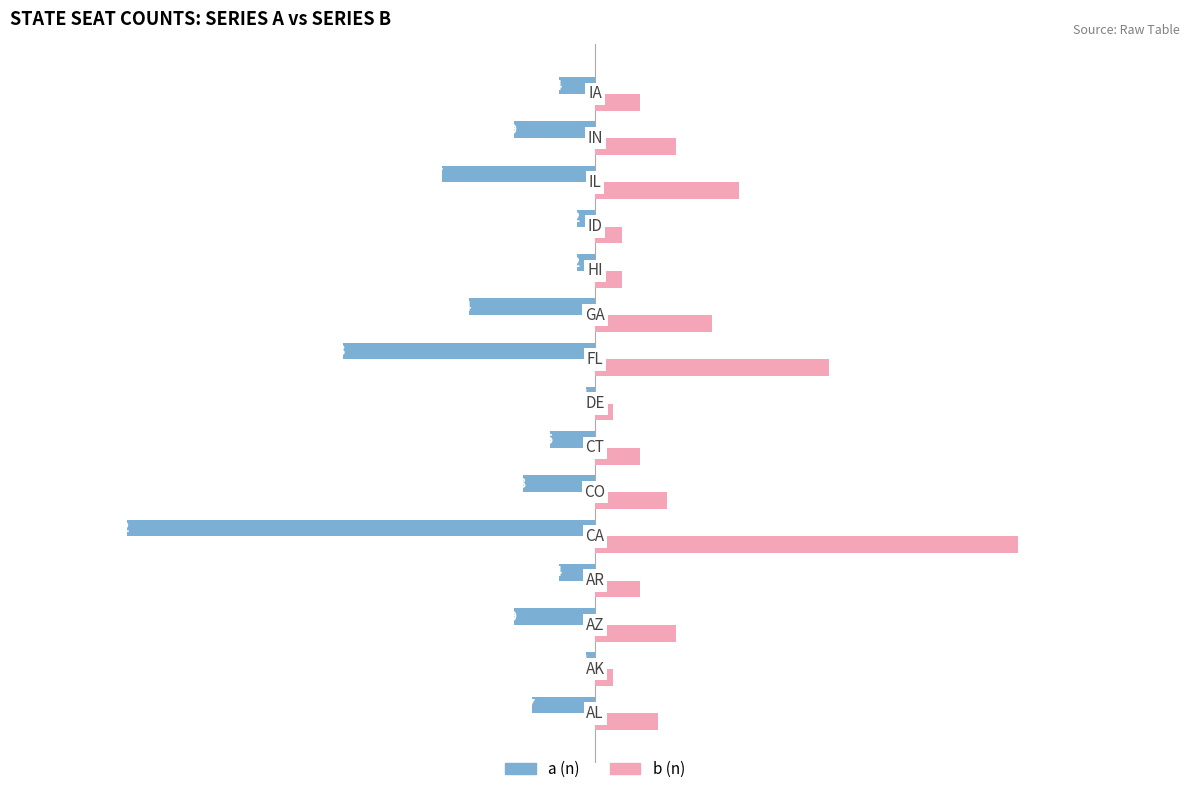

How many series are shown in this chart?

2